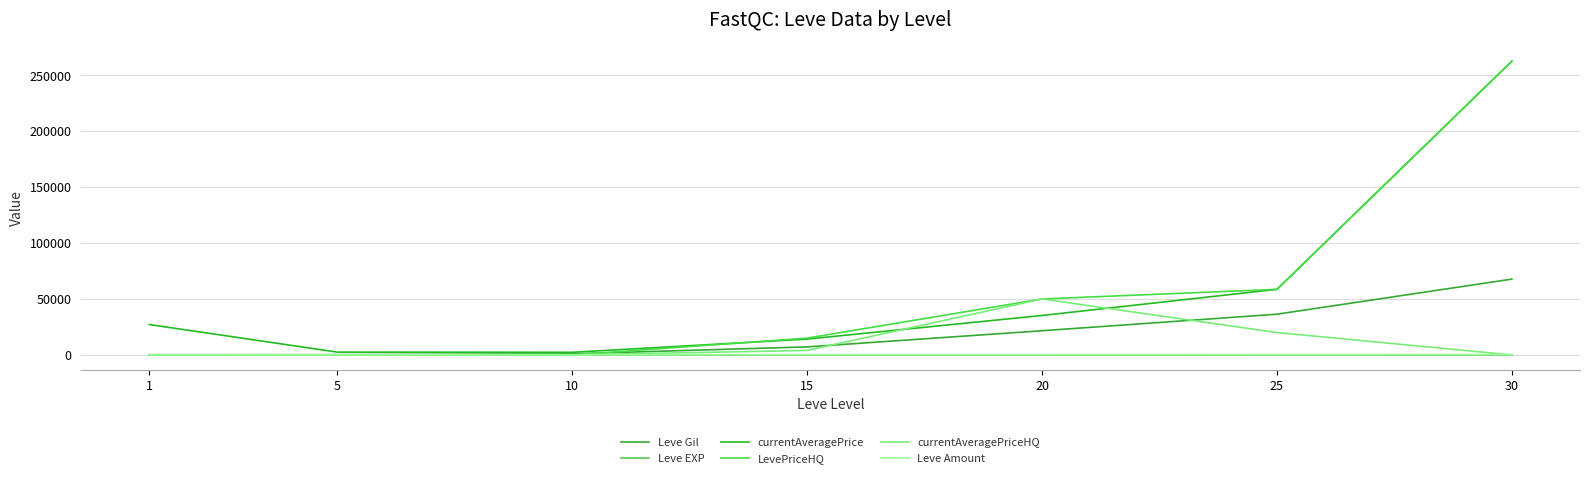

Count the number of categories in the chart.

7